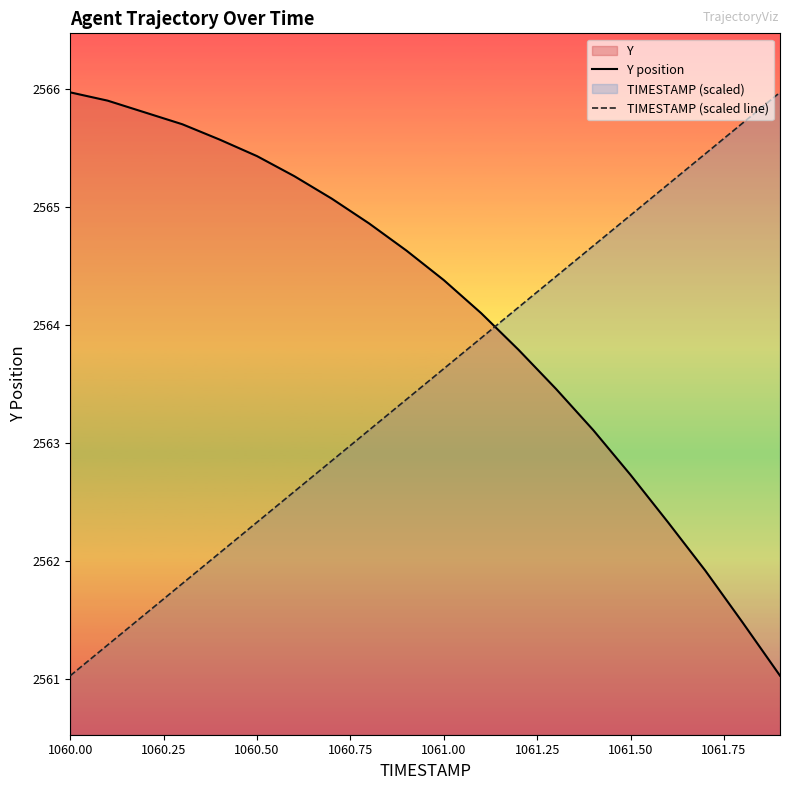

How many times do Y position and TIMESTAMP (scaled line) cross each other?

1